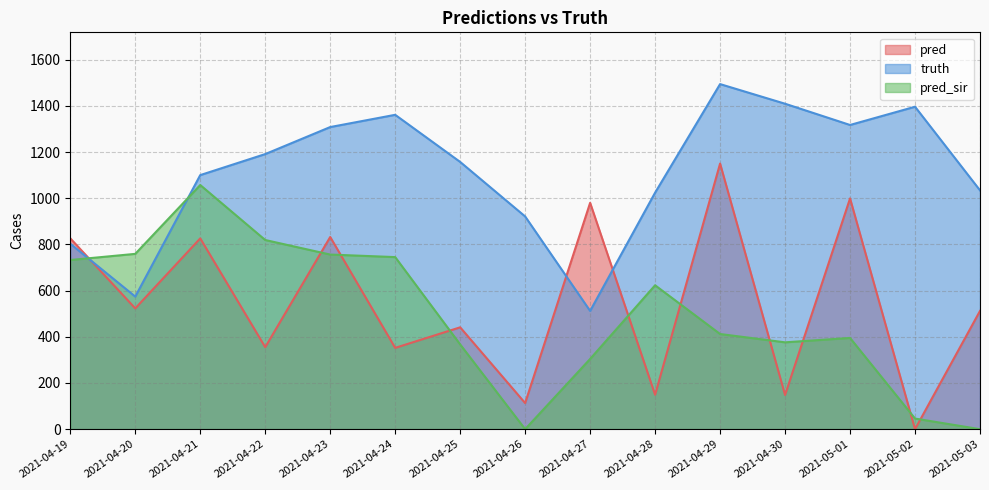

Is the value of truth at 2021-05-02 greater than the value of pred_sir at 2021-04-23?

Yes